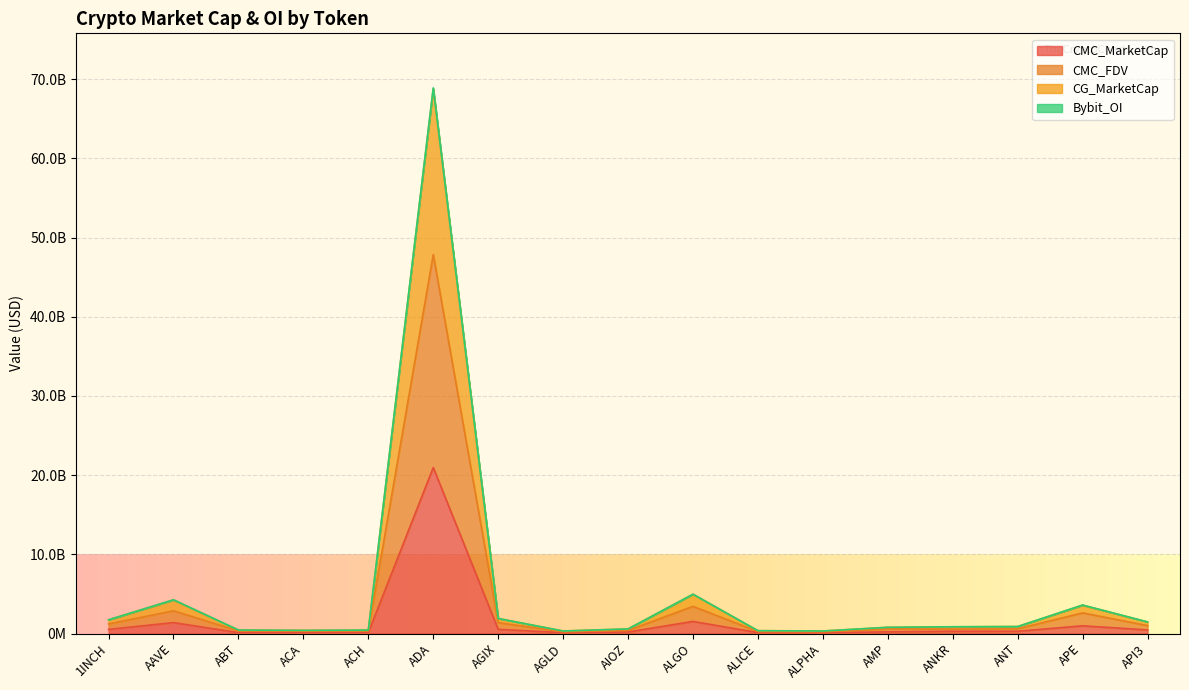

Does the chart display data point markers on the line(s)?

No